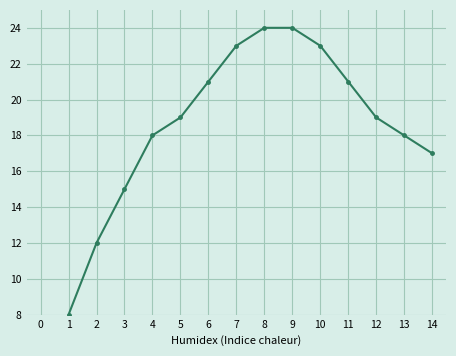

Reading right to left, transcribe all the data shown in this chart.

17	18	19	21	23	24	24	23	21	19	18	15	12	8	2